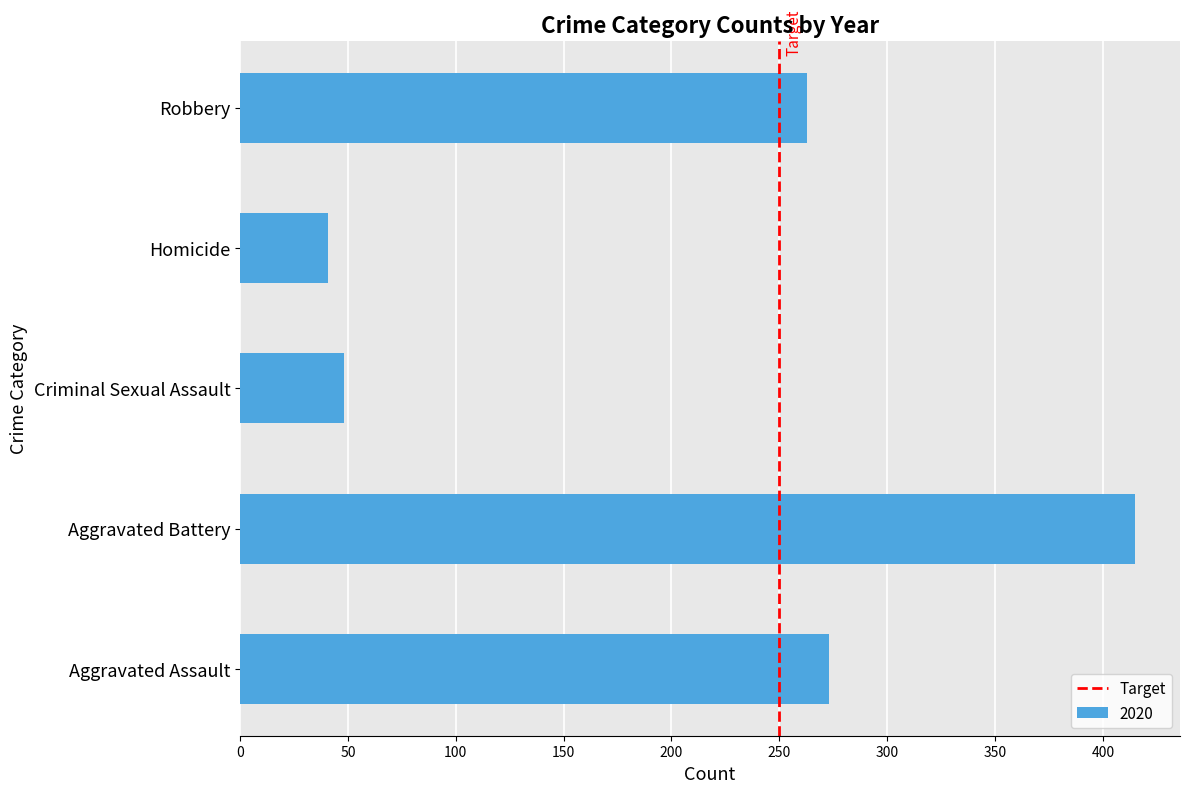

Which label corresponds to the largest value in the chart?

Aggravated Battery